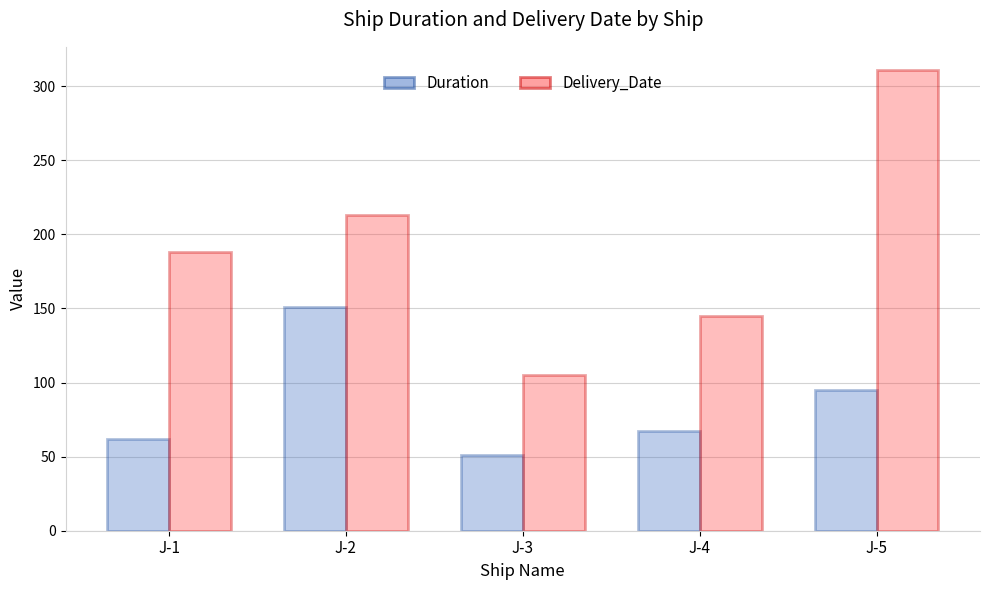

What is the lowest value of the Delivery_Date series?

105